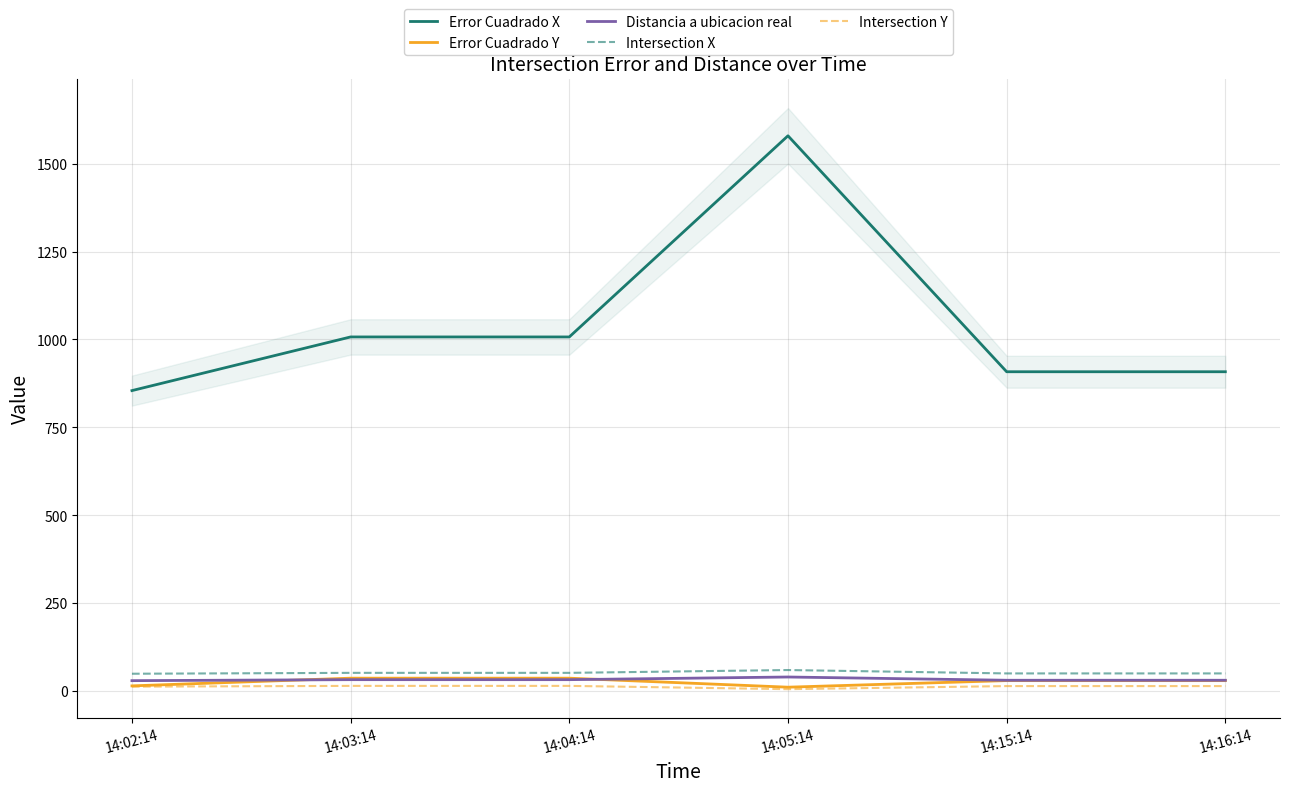

Reading left to right, list all the values displayed in this chart.

Error Cuadrado X: 854.5	1007.2	1007.2	1579.3	908.2	908.2
Error Cuadrado Y: 14.7	36.5	36.5	10.9	29.7	29.7
Distancia a ubicacion real: 29.5	32.3	32.3	39.9	30.6	30.6
Intersection X: 49.2	51.7	51.7	59.7	50.1	50.1
Intersection Y: 12.4	14.6	14.6	5.3	14.0	14.0